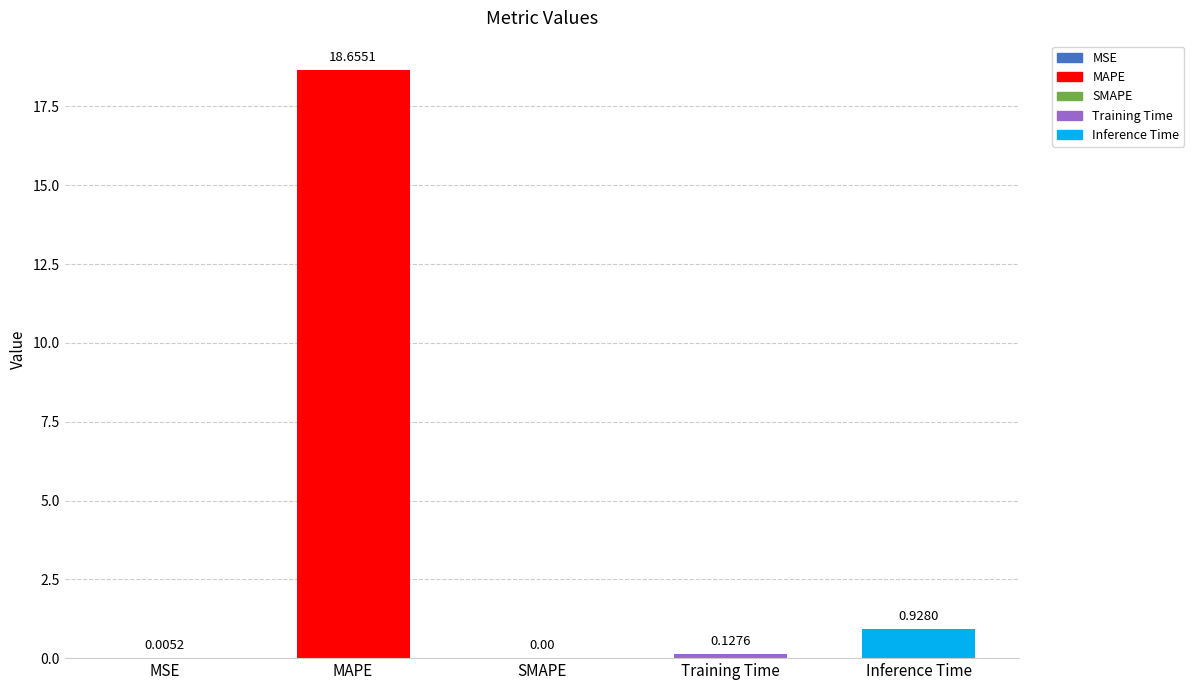

Which label corresponds to the largest value in the chart?

MAPE